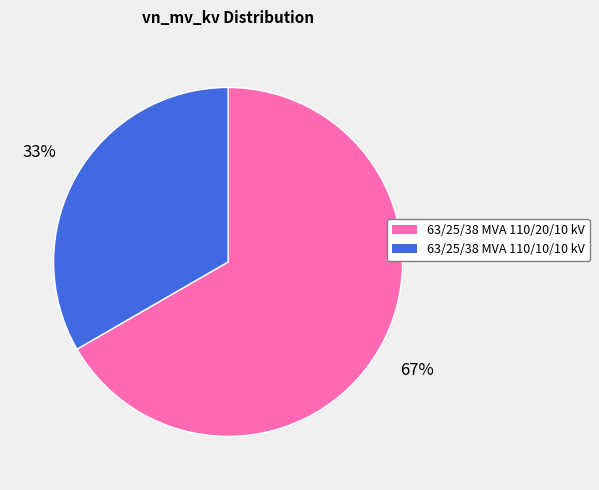

How many slices are in this pie chart?

2